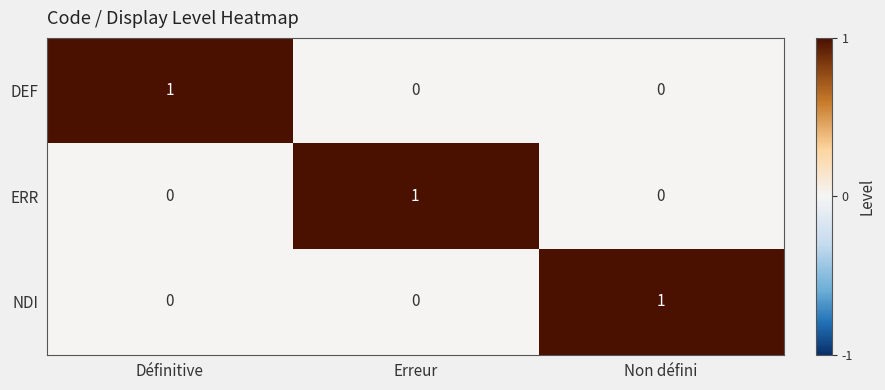

The value of ERR at Erreur is 1. True or false?

True